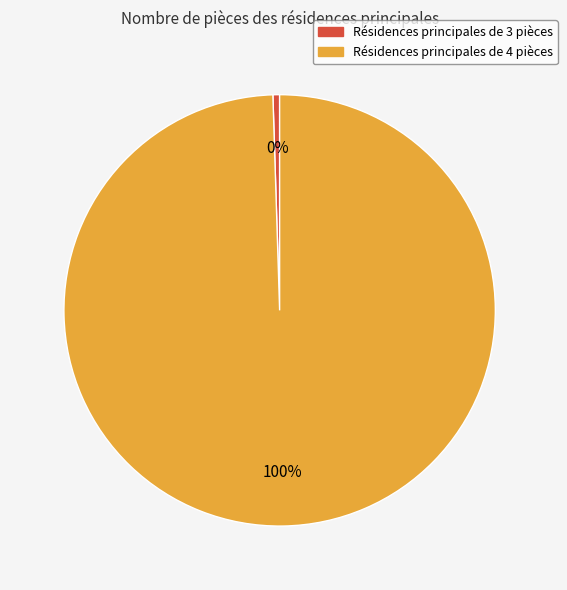

To the nearest percent, what is the average slice percentage?

50%